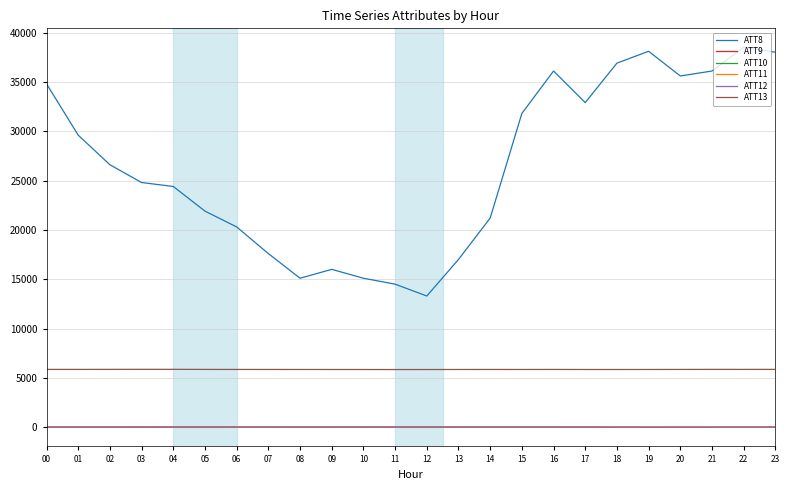

How many values in the ATT10 series exceed 10?

12